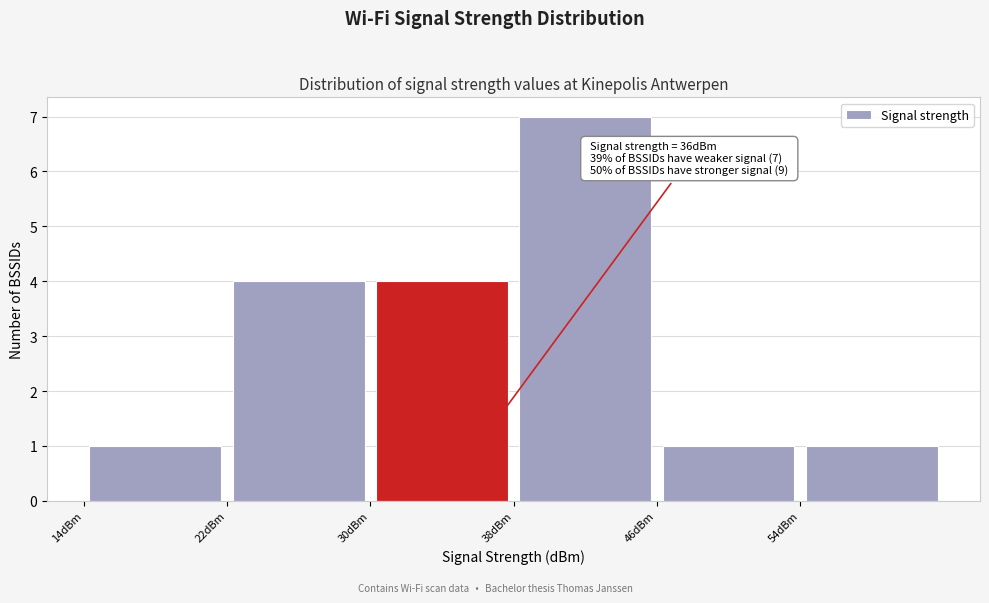

Which range on the x-axis has the tallest bar?

38 to 46